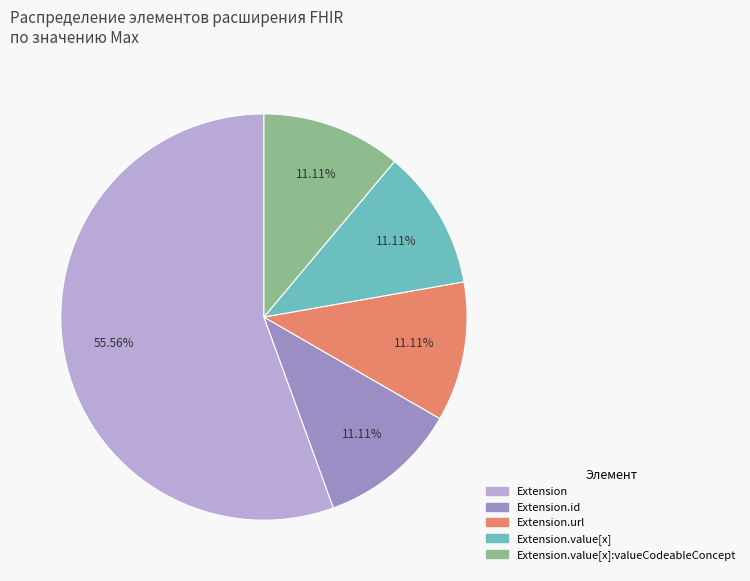

Is there any slice that represents more than half of the pie?

Yes